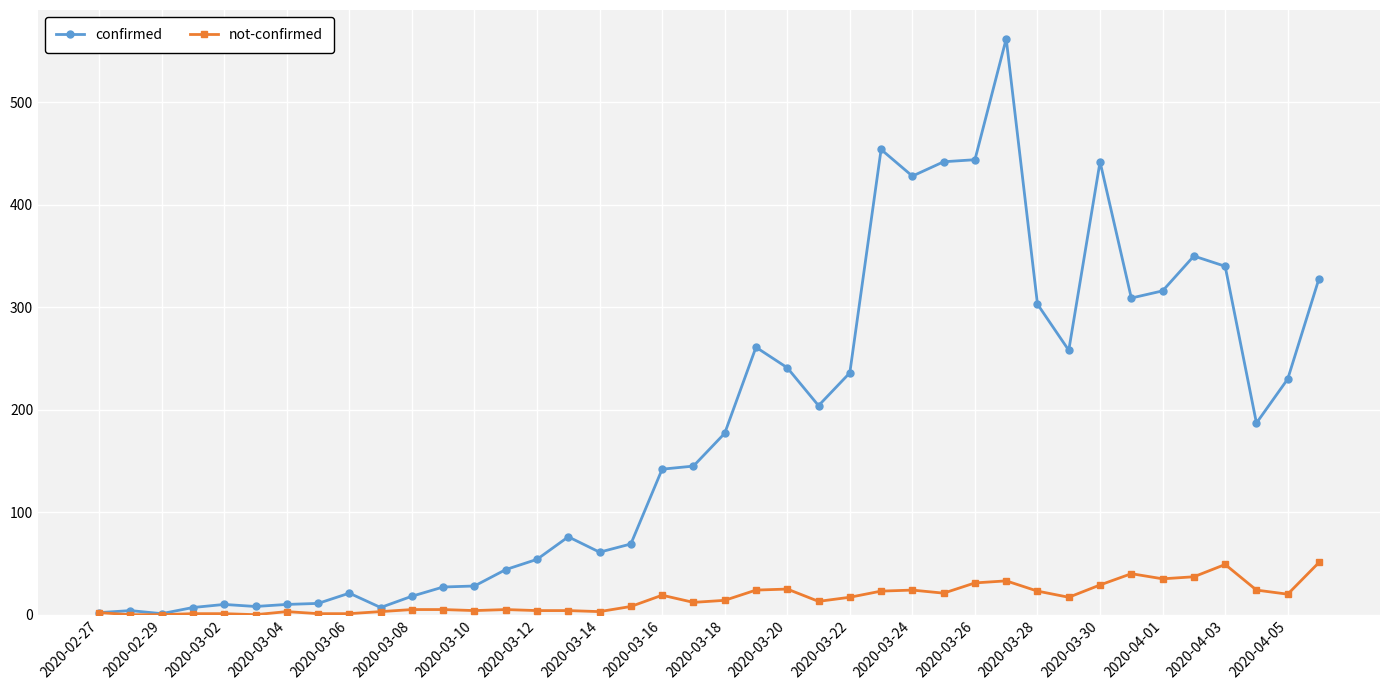

Rank the series by their average value, from highest to lowest.

confirmed, not-confirmed